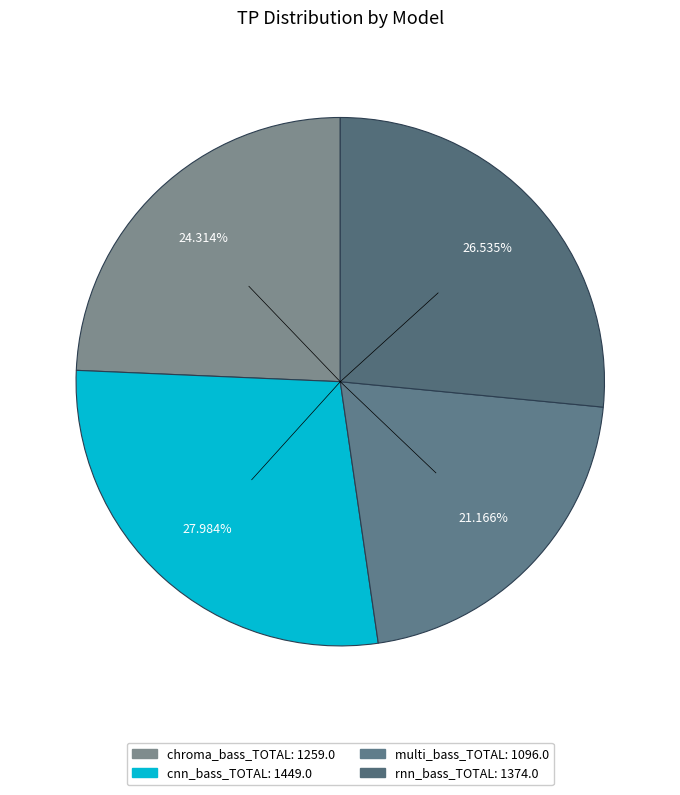

Rank the categories by value from highest to lowest.

cnn_bass_TOTAL, rnn_bass_TOTAL, chroma_bass_TOTAL, multi_bass_TOTAL